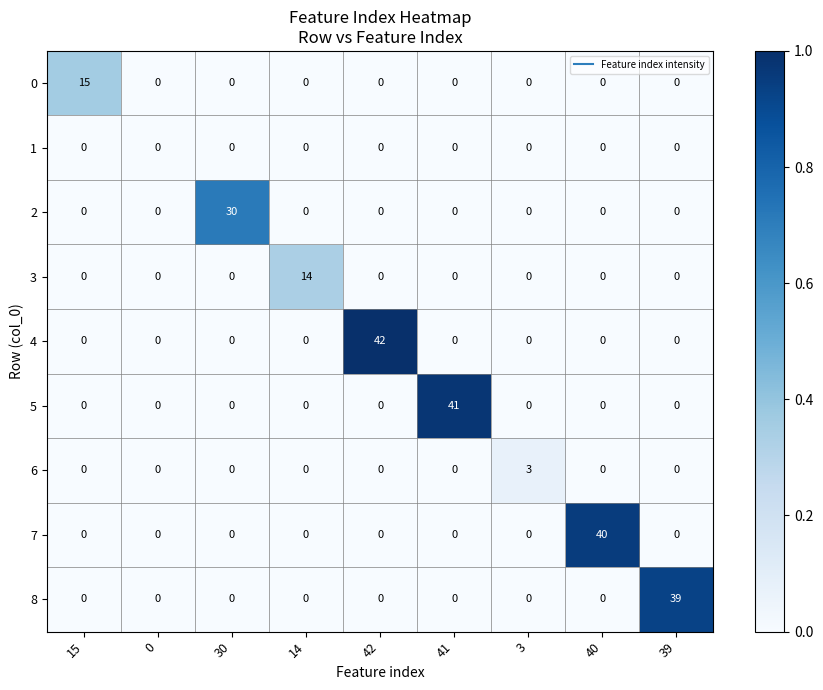

The value of 5 at 15 is -15. True or false?

False